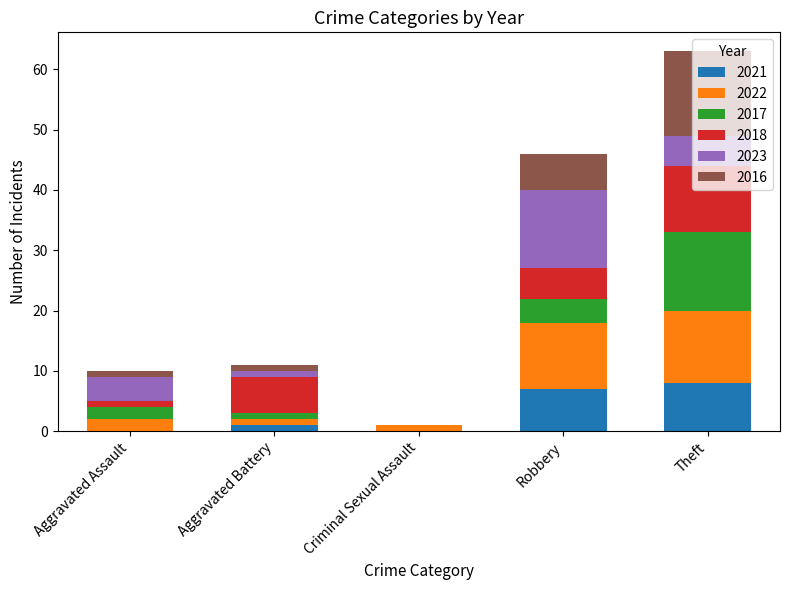

What is the total value across all series at Theft?

63